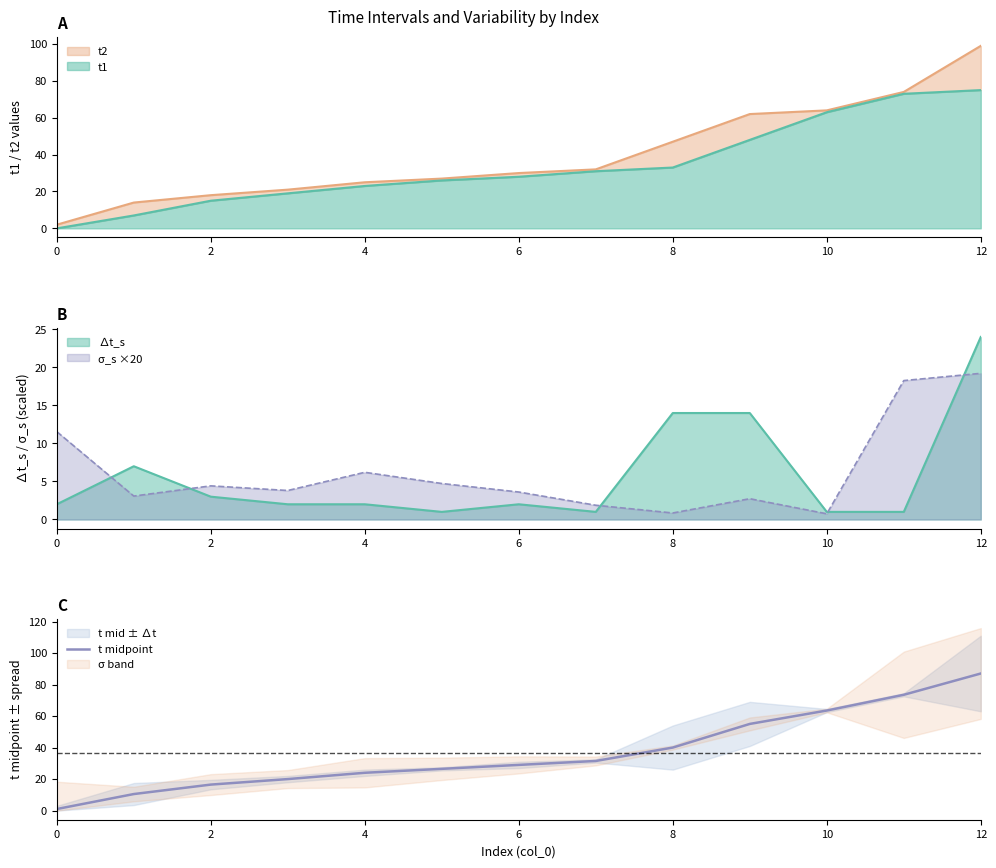

Where is t midpoint nearest to the value 44?

8